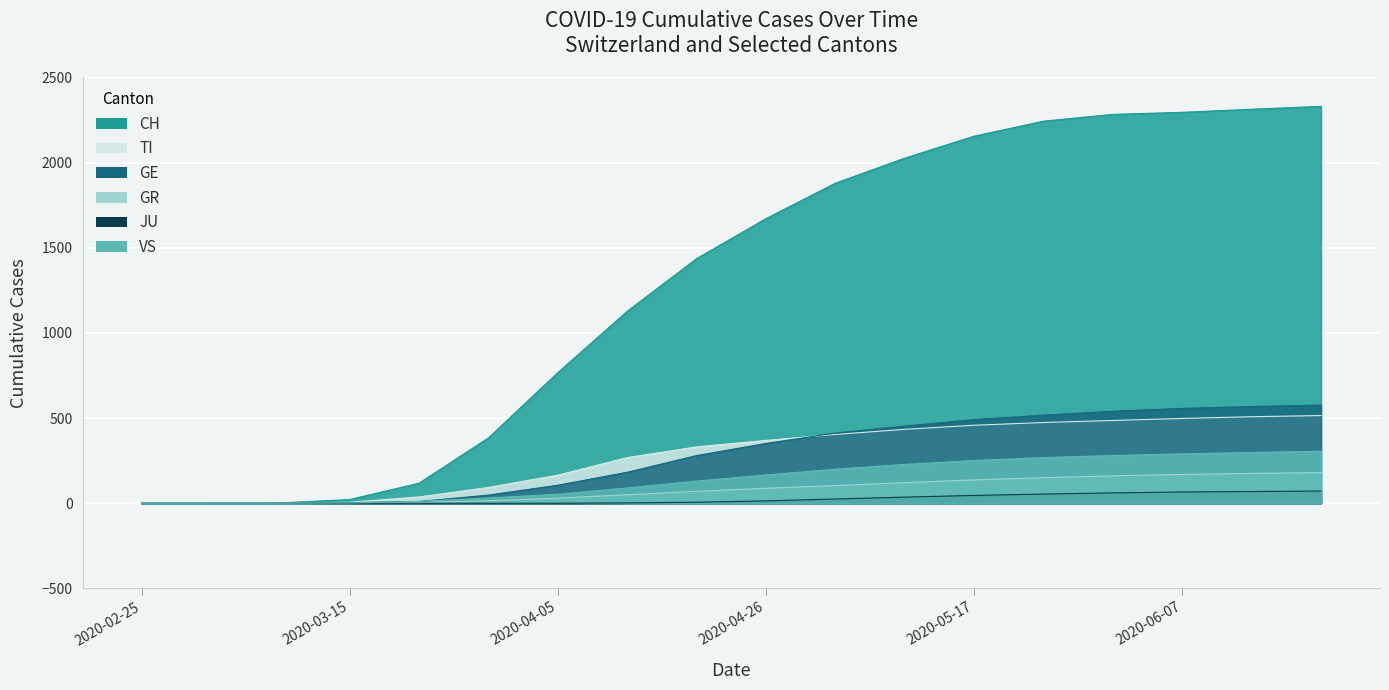

What are all the series names shown in the legend?

CH, TI, GE, GR, JU, VS